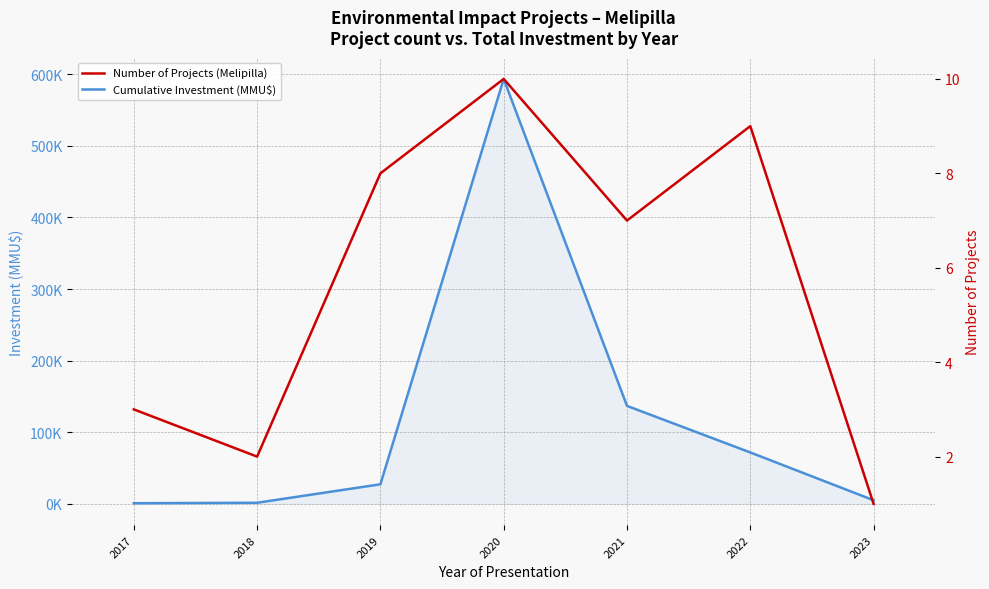

Does the chart have visible grid lines?

Yes